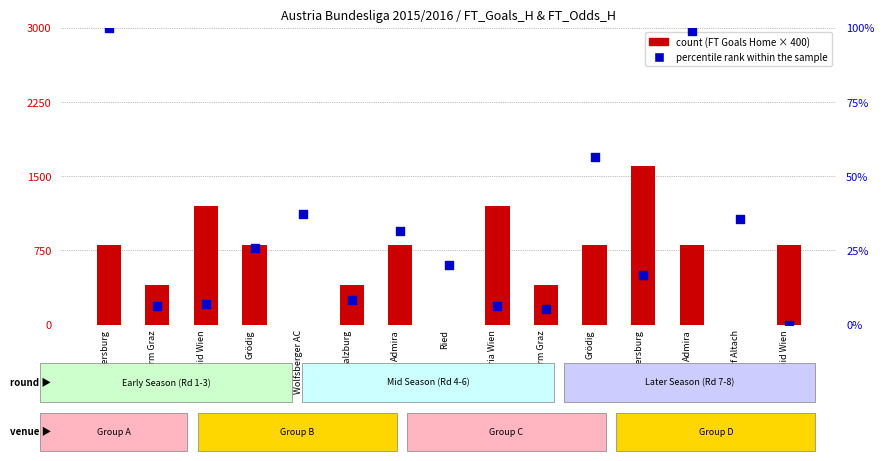

What are all the series names shown in the legend?

count, percentile rank within the sample